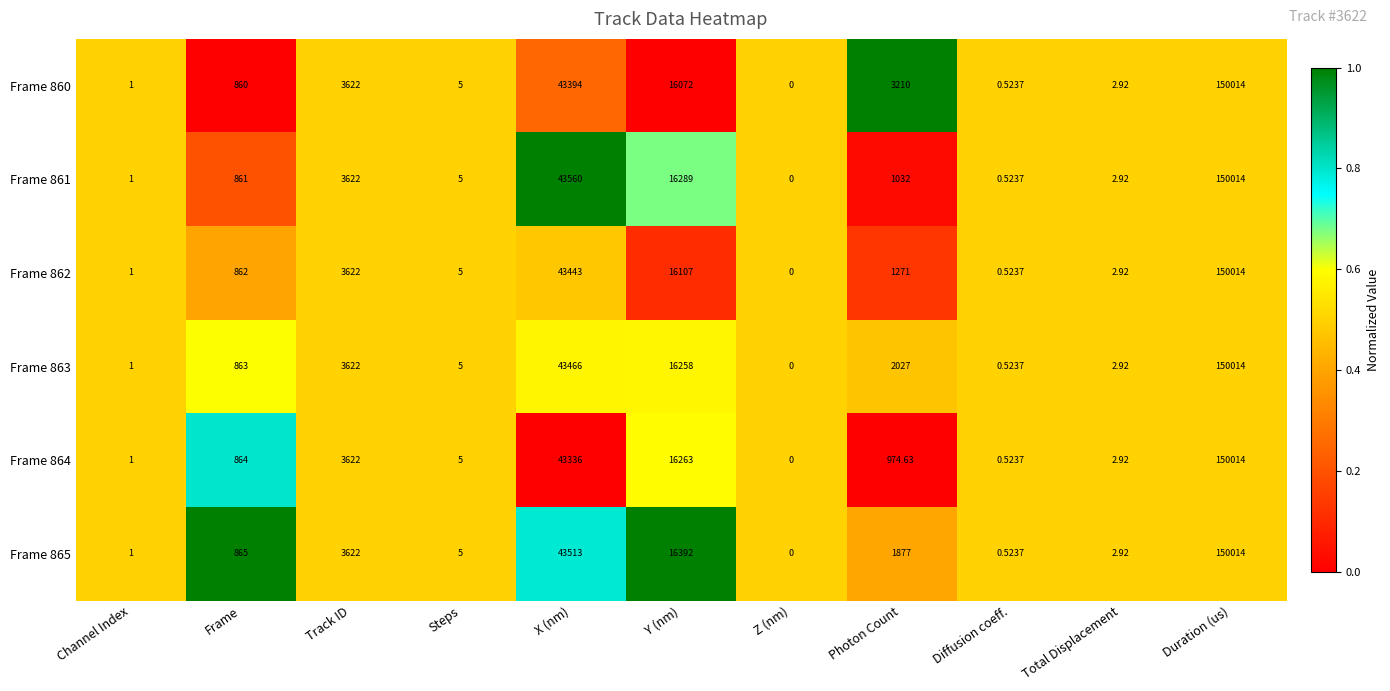

Which label corresponds to the largest value in the chart?

Duration (us)